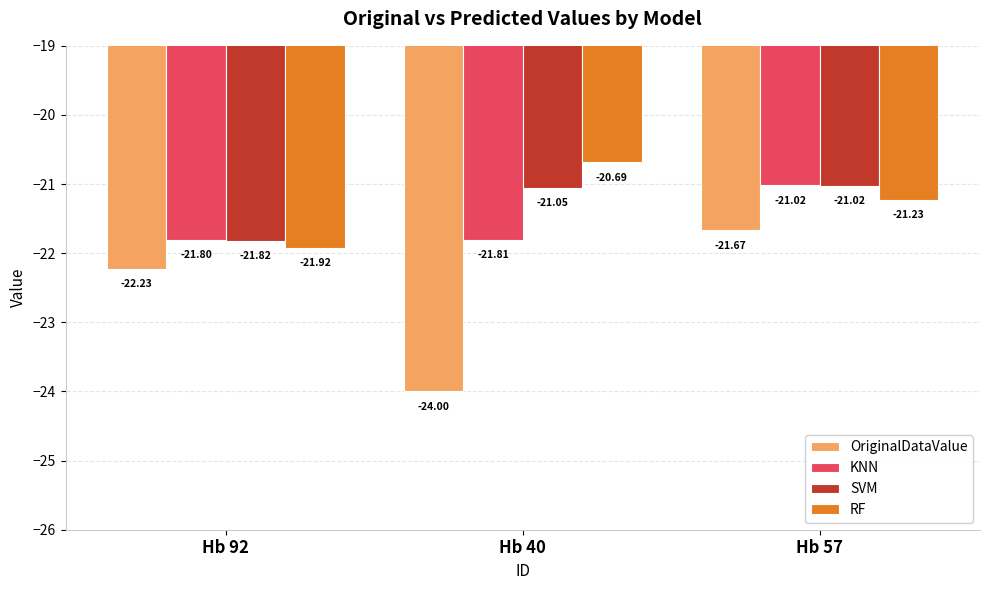

Rank the categories by RF value from lowest to highest.

Hb 92, Hb 57, Hb 40